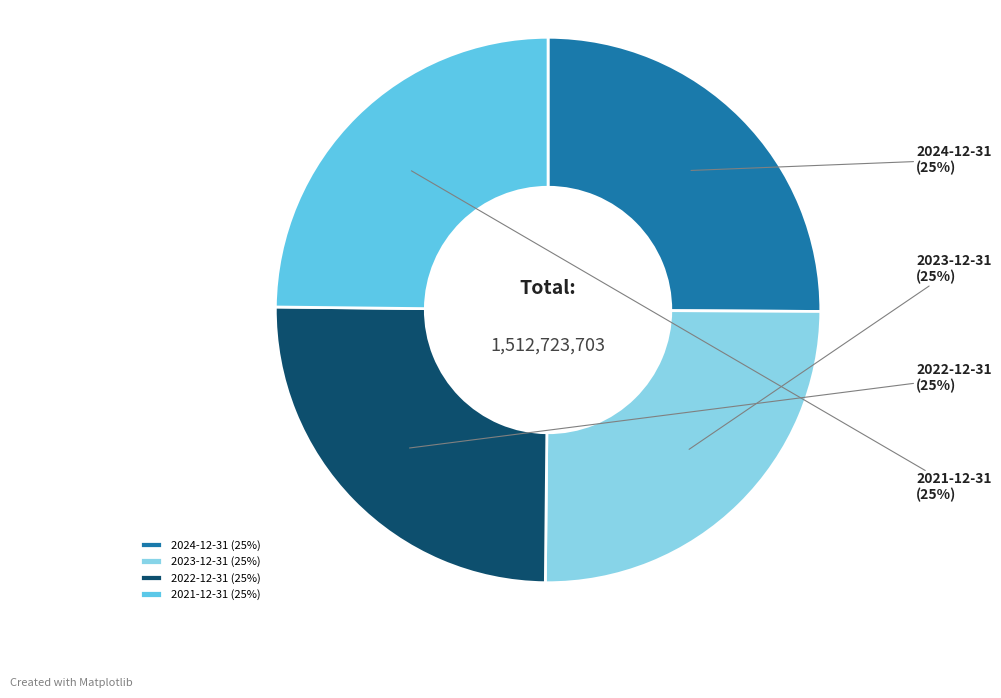

True or false: 2022-12-31 accounts for 14% of the total.

False